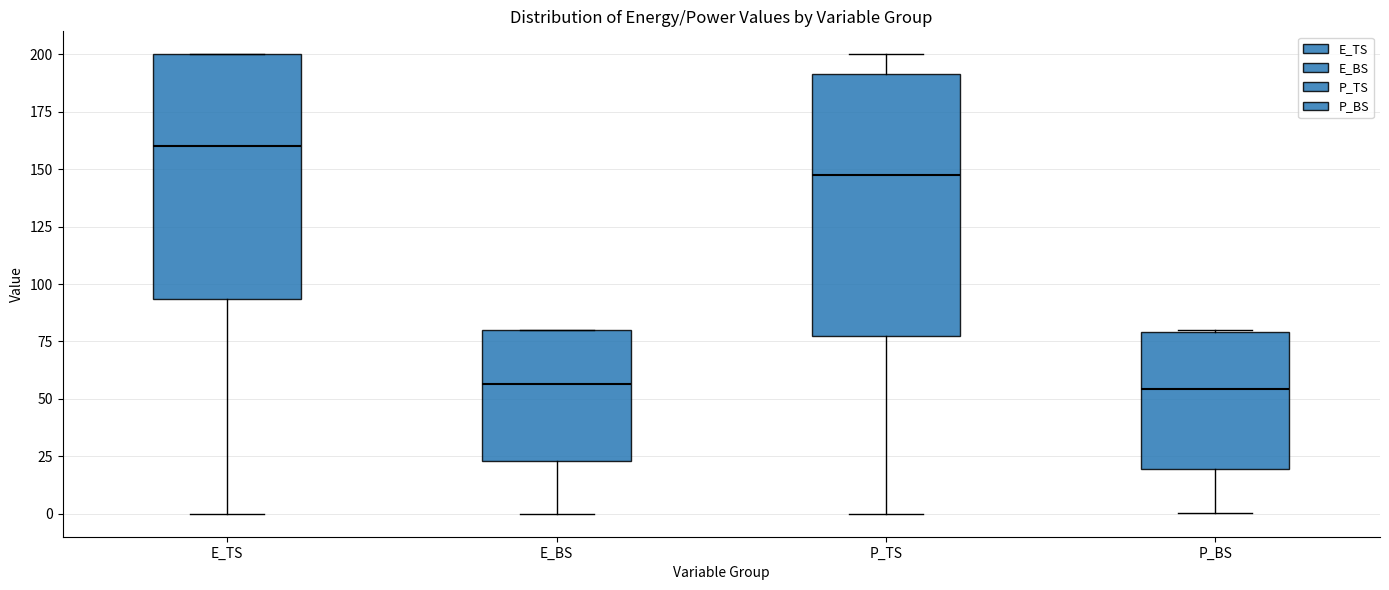

Which box has the highest median line?

E_TS